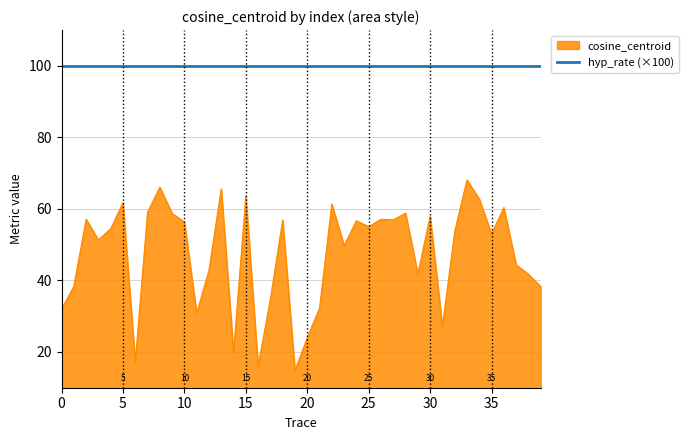

Rank the series by their average value, from highest to lowest.

hyp_rate (×100), cosine_centroid